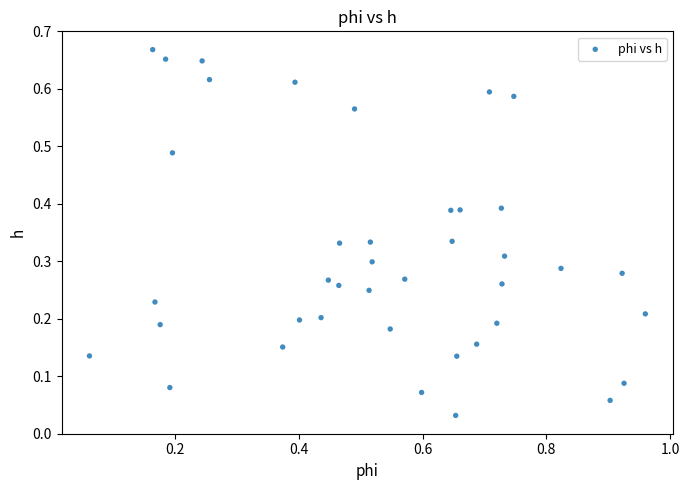

Count the number of points in this scatter plot.

40